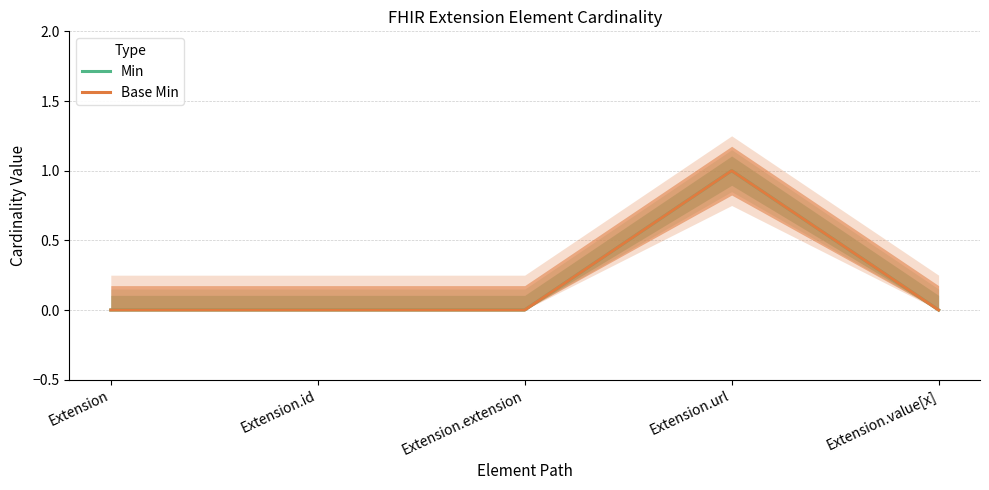

True or false: Min and Base Min cross at least once.

False